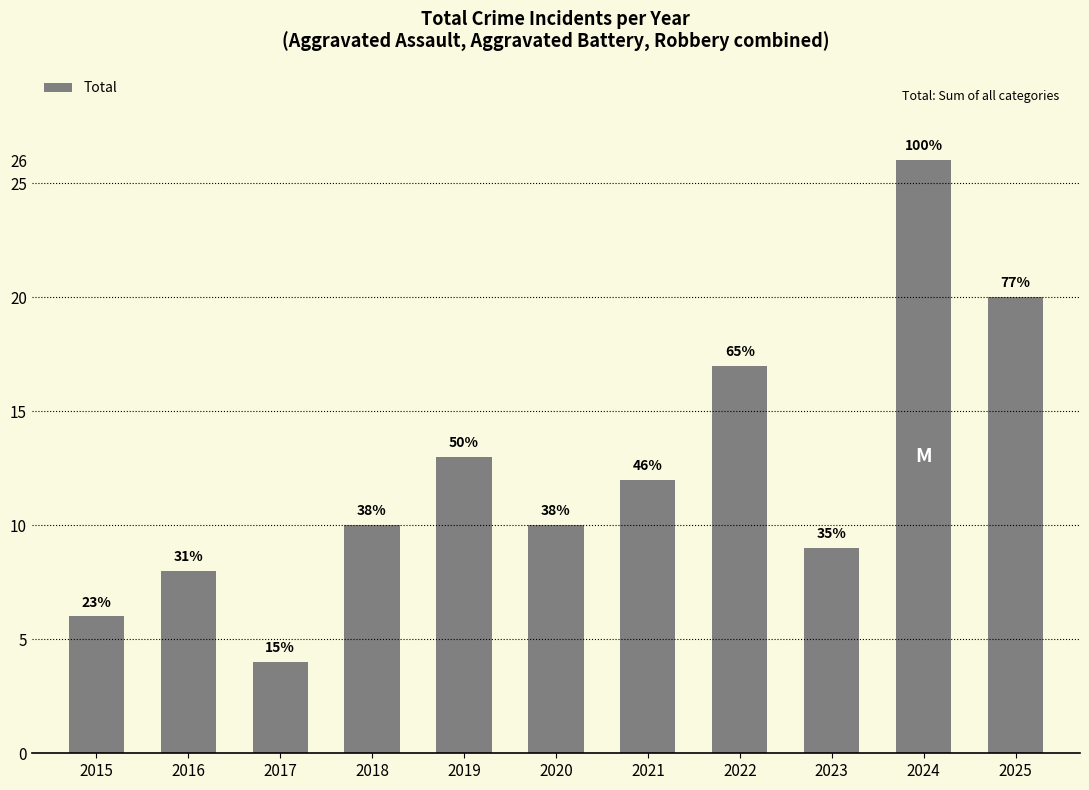

How many bars are there in total?

11